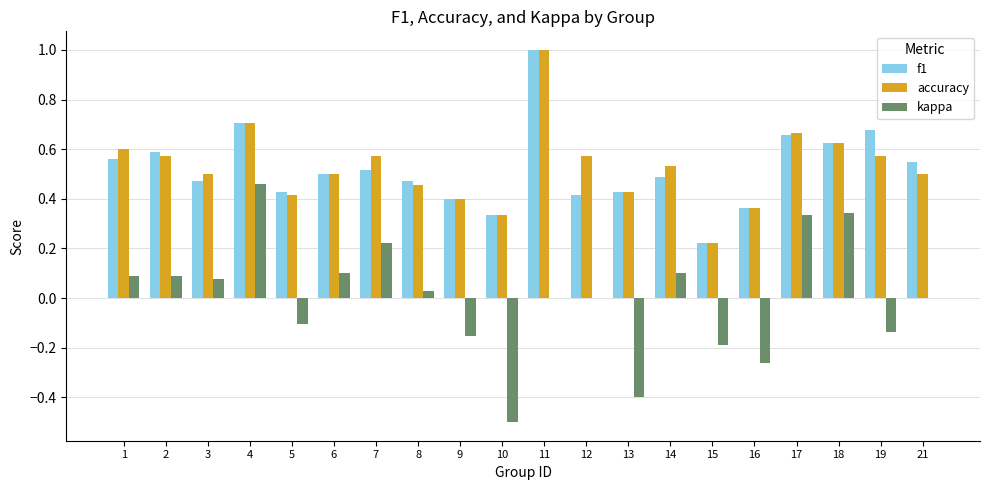

What is the greatest value displayed?

1.0